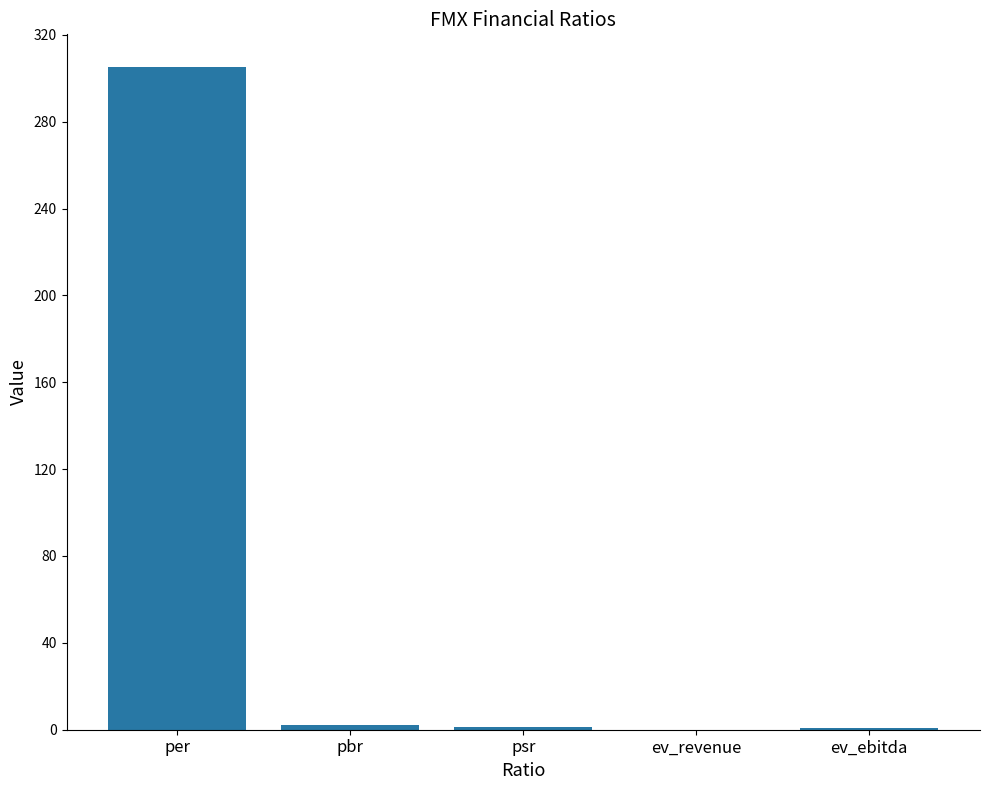

The value at ev_revenue is 0.1. True or false?

True